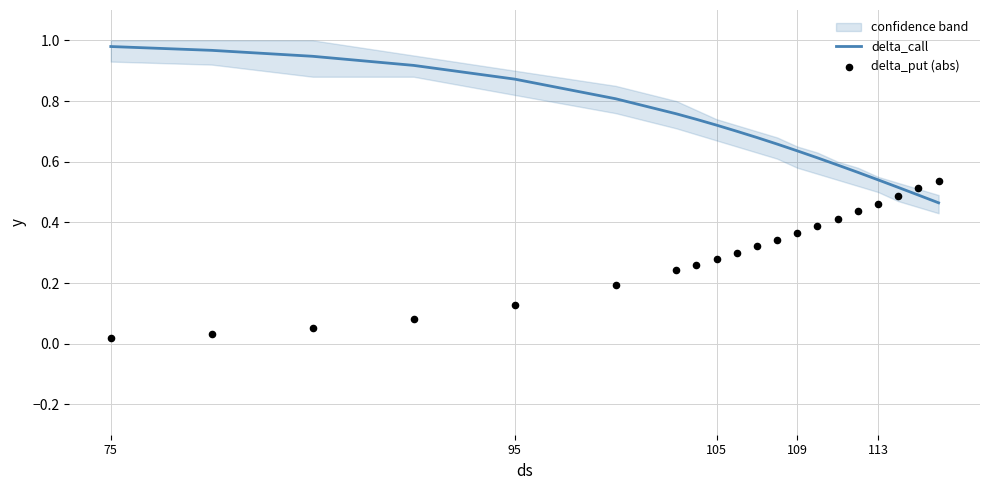

At how many categories does at least one series exceed 0?

20